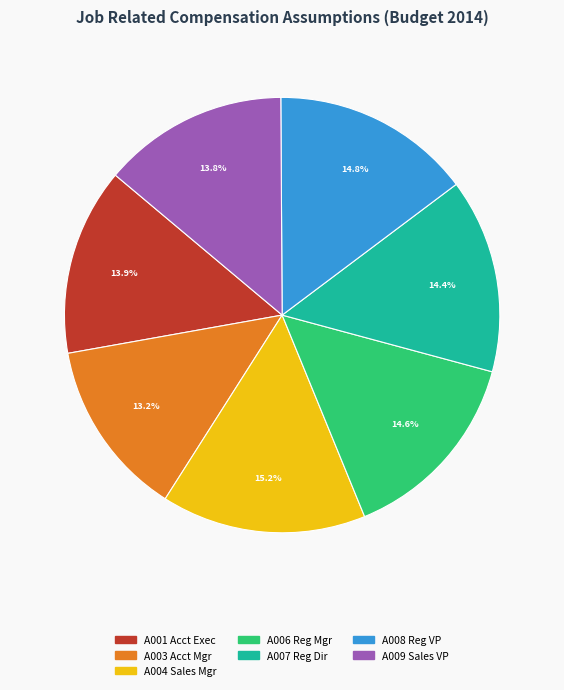

What percentage is the A009 Sales VP slice, to the nearest percent?

14%